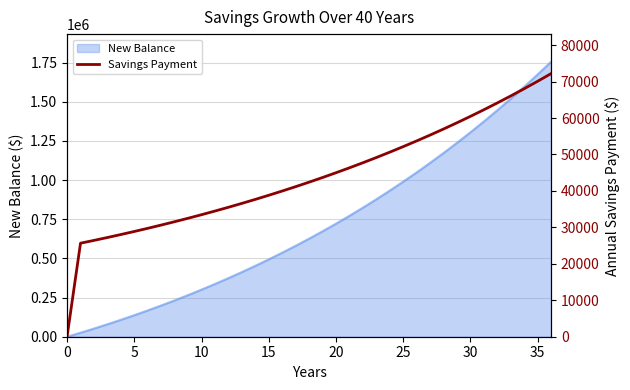

What is the label of the 14th point from the right?

23